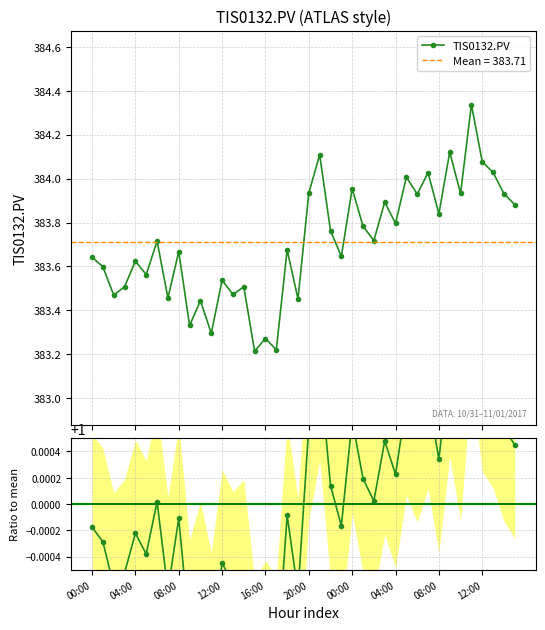

Reading left to right, list all the values displayed in this chart.

TIS0132.PV: 383.6	383.6	383.5	383.5	383.6	383.6	383.7	383.5	383.7	383.3	383.4	383.3	383.5	383.5	383.5	383.2	383.3	383.2	383.7	383.5	383.9	384.1	383.8	383.6	384.0	383.8	383.7	383.9	383.8	384.0	383.9	384.0	383.8	384.1	383.9	384.3	384.1	384.0	383.9	383.9
Ratio to mean: 1.0	1.0	1.0	1.0	1.0	1.0	1.0	1.0	1.0	1.0	1.0	1.0	1.0	1.0	1.0	1.0	1.0	1.0	1.0	1.0	1.0	1.0	1.0	1.0	1.0	1.0	1.0	1.0	1.0	1.0	1.0	1.0	1.0	1.0	1.0	1.0	1.0	1.0	1.0	1.0